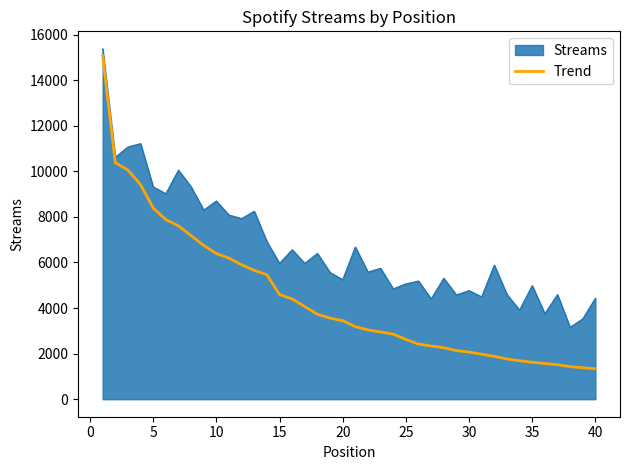

Rank the series by their average value, from lowest to highest.

Trend, Streams